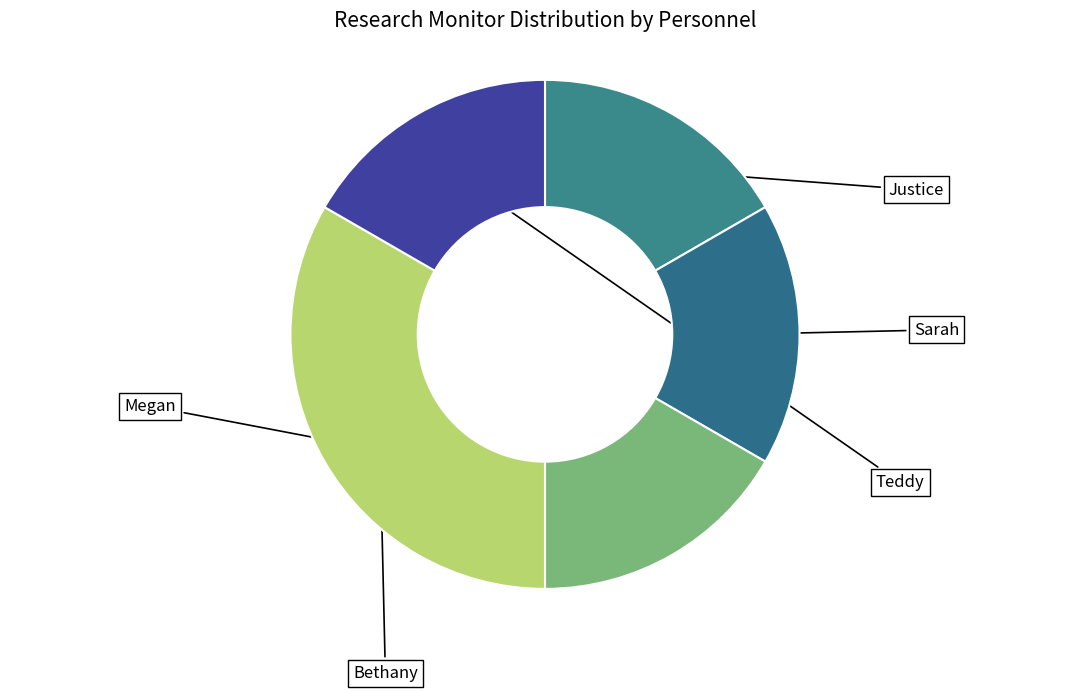

How many slices are in this pie chart?

5